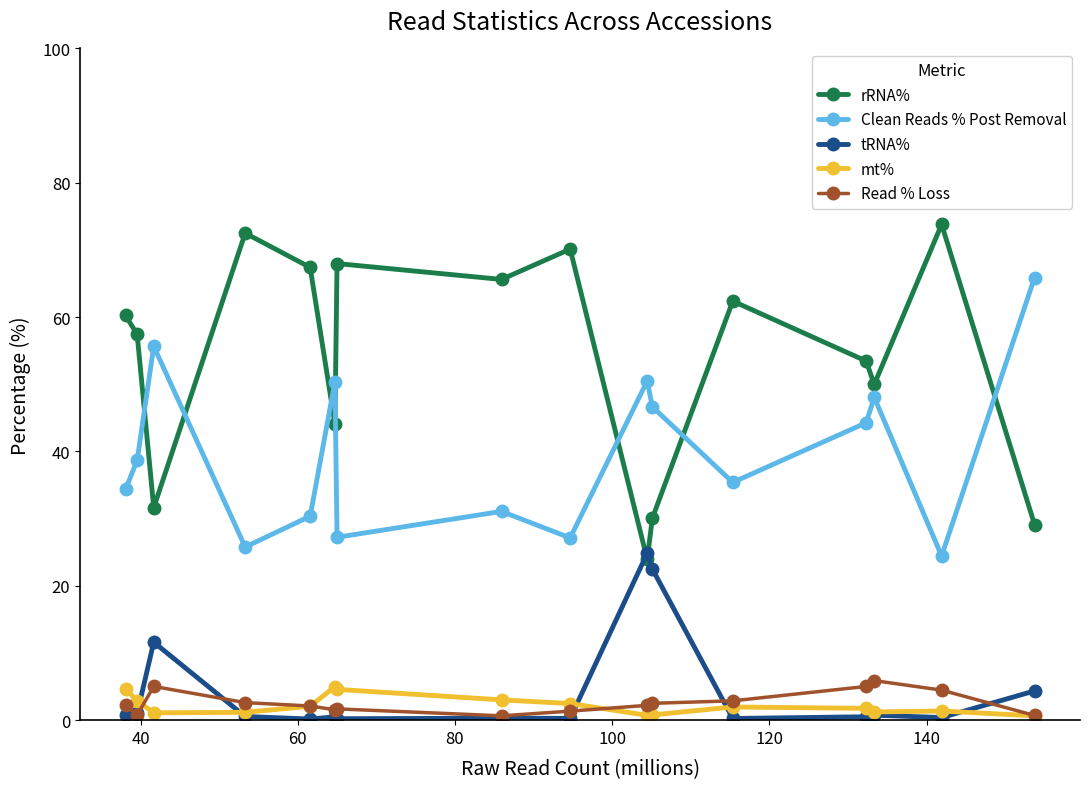

Which series has the widest spread of values?

rRNA%